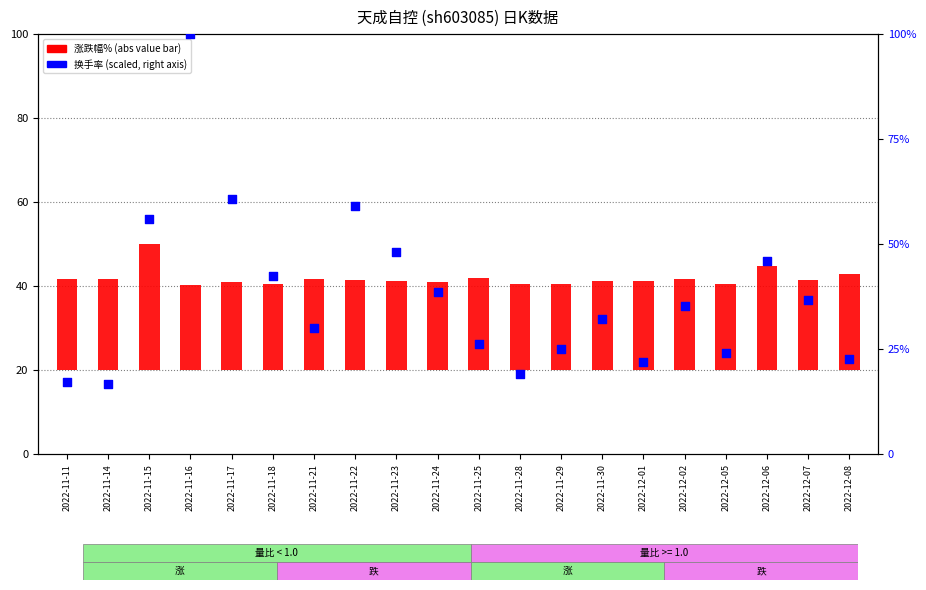

Which series reaches the minimum Y coordinate?

换手率 (scaled %)